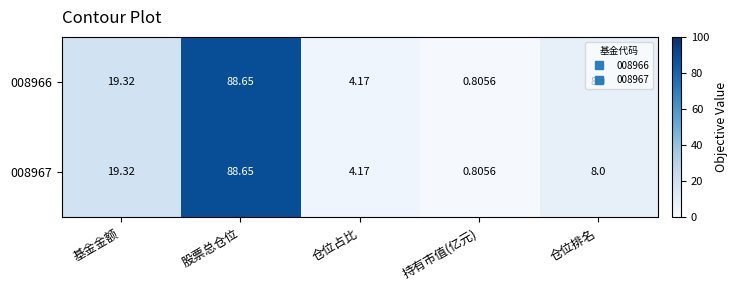

At which category is the sum across all series the highest?

股票总仓位